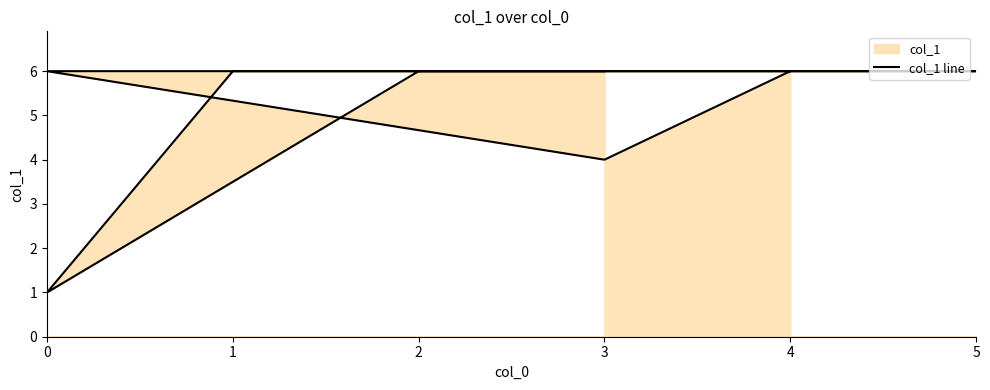

Reading left to right, extract all data points from this chart.

6	6	1	6	6	6	4	6